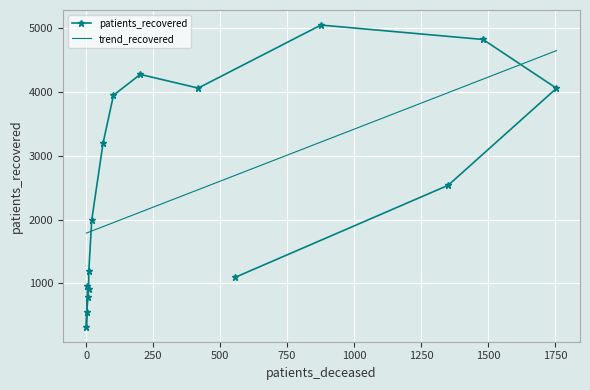

How many lines are shown in the chart?

2